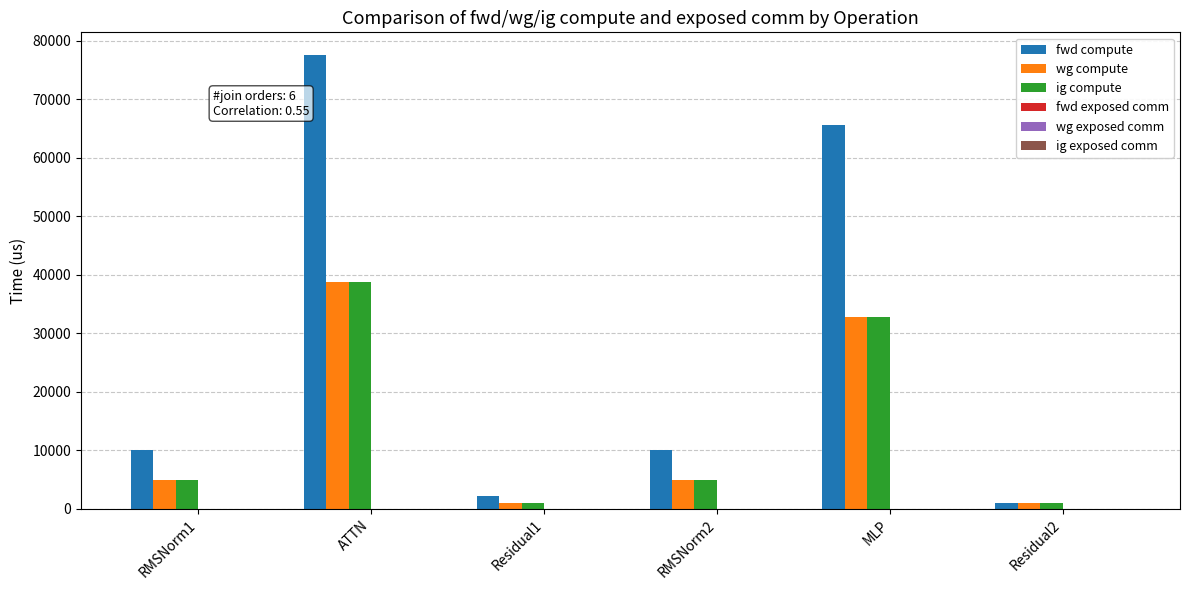

At which label is wg compute closest to 19929?

MLP